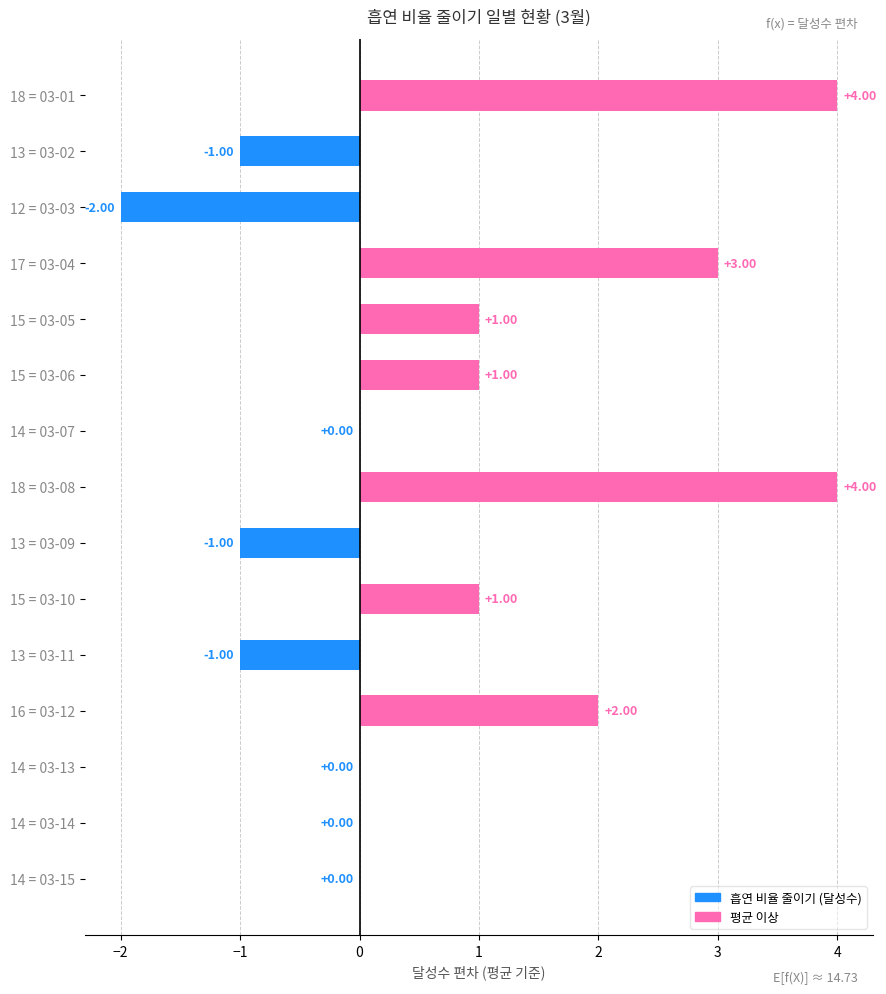

What is the sum of all values?

11